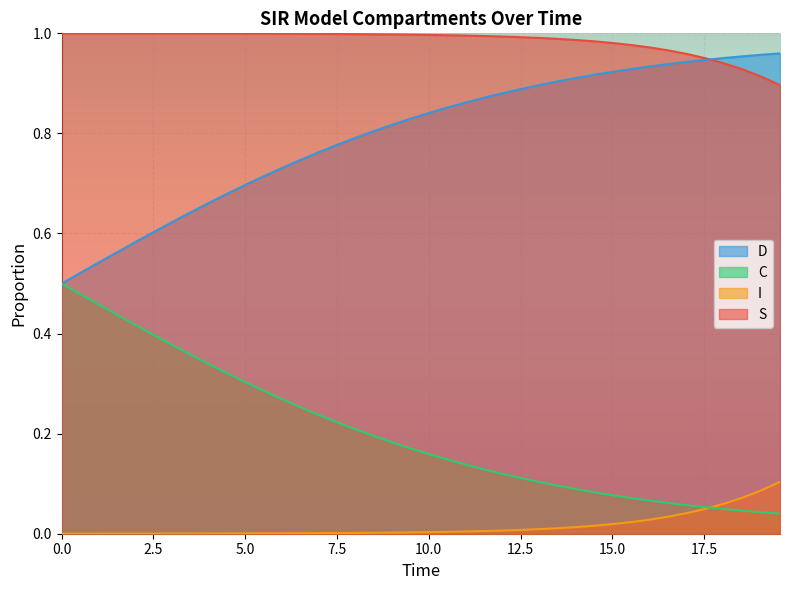

True or false: S and C cross at least once.

False